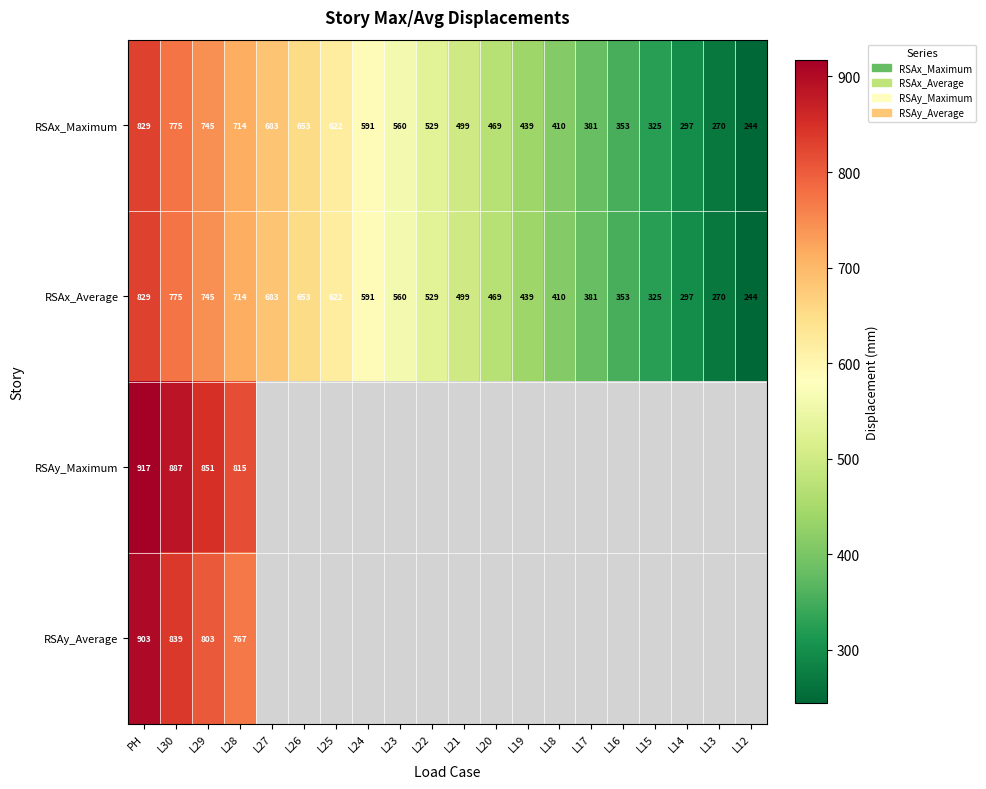

Count the number of categories in the chart.

20